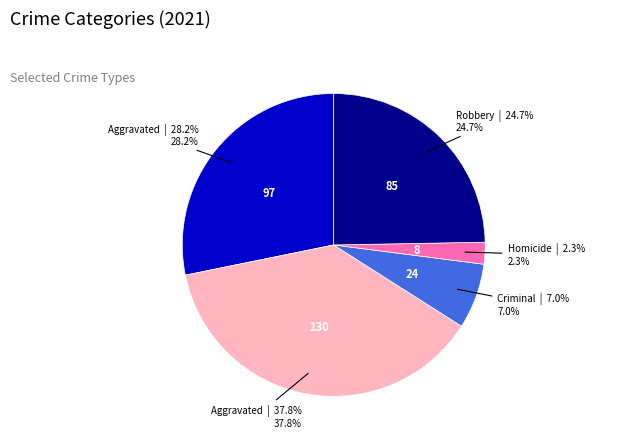

Does any single category account for the majority?

No